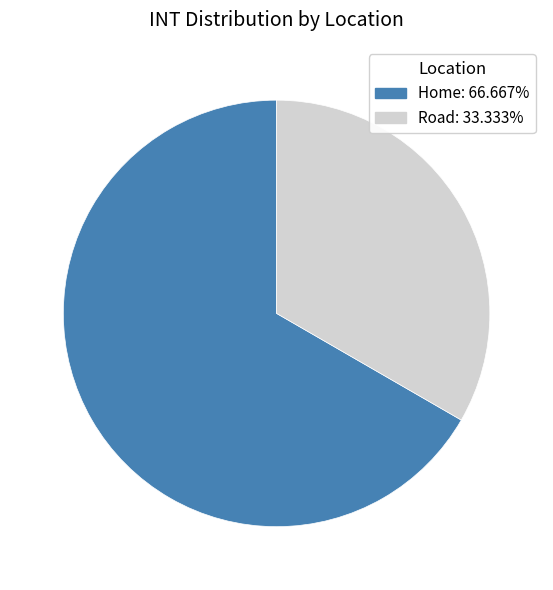

Is Road the majority of the pie?

No